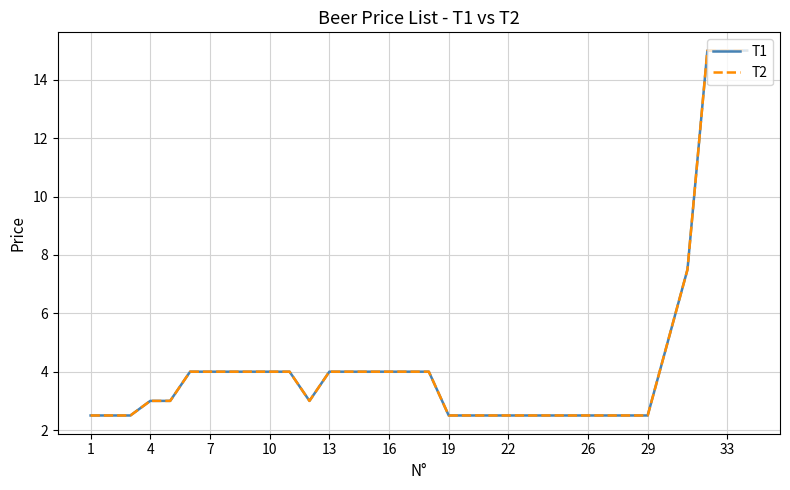

Is this an area chart (filled region under the line)?

No